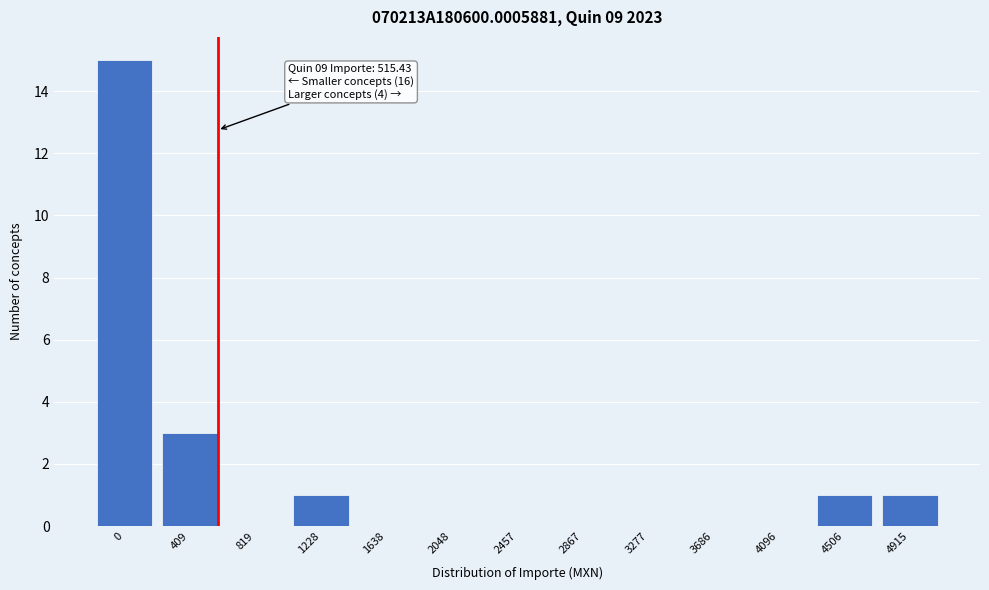

Reading right to left, what are all the values shown in this chart?

4915=1	4506=1	4096=0	3686=0	3277=0	2867=0	2457=0	2048=0	1638=0	1228=1	819=0	409=3	0=15